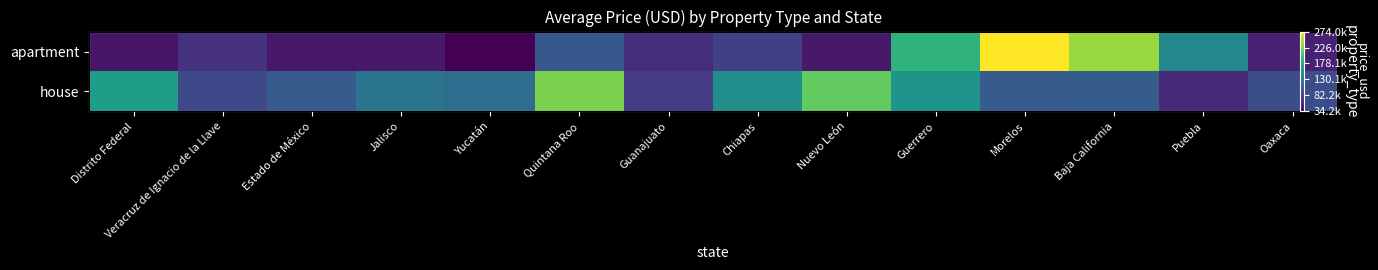

The value of apartment at Distrito Federal is 48550.6. True or false?

True